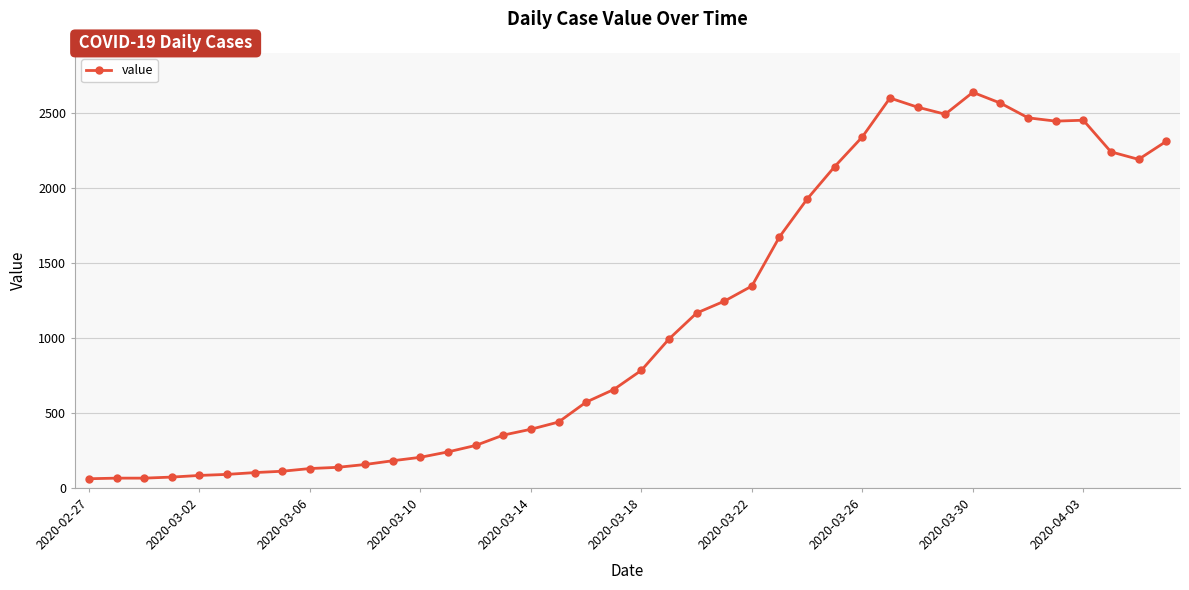

True or false: there are more than 0 points higher than both neighbors.

True